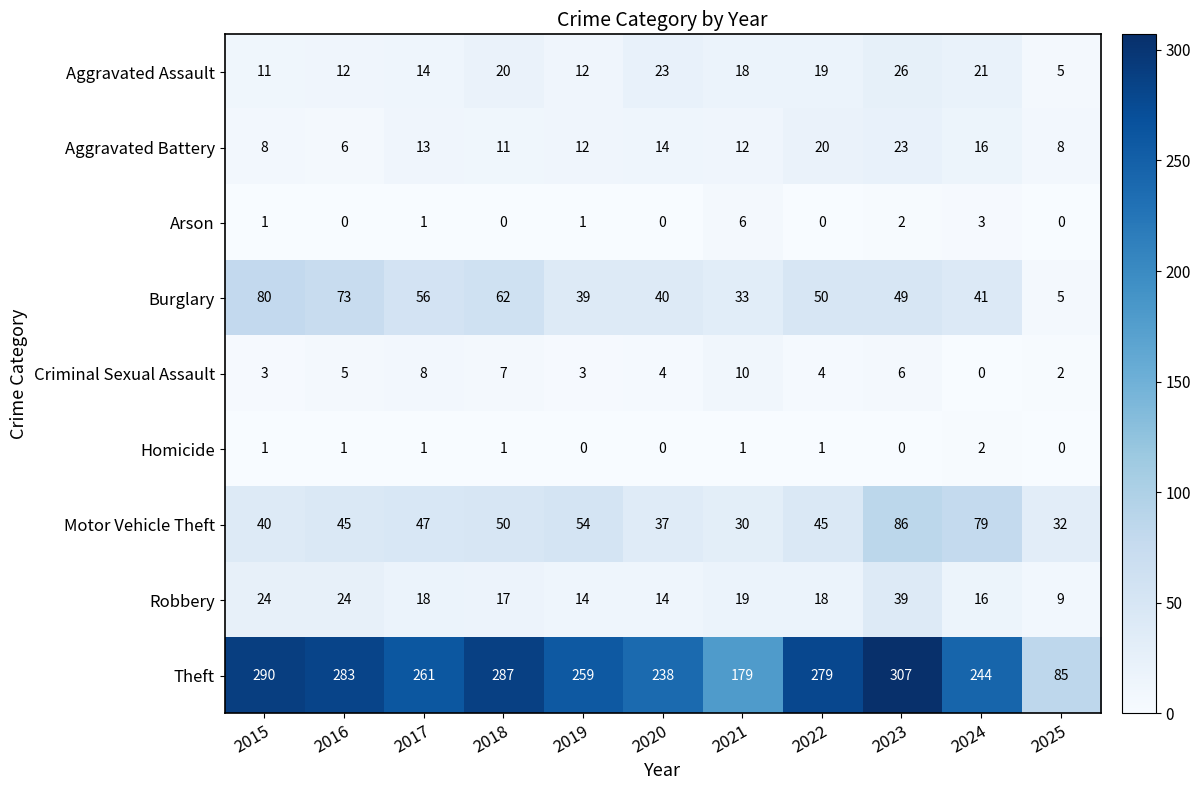

At how many categories does at least one series exceed 201?

9